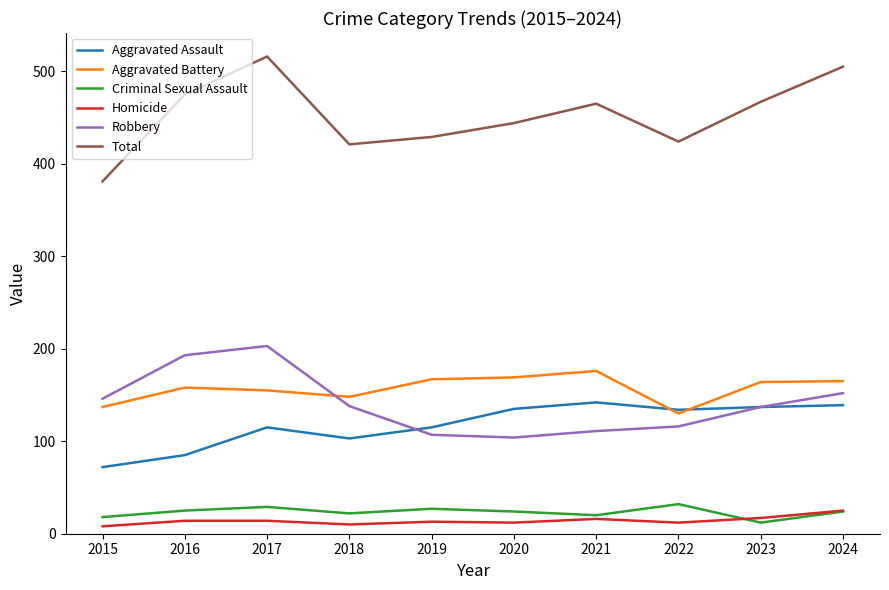

What is the highest value of the Total series?

516